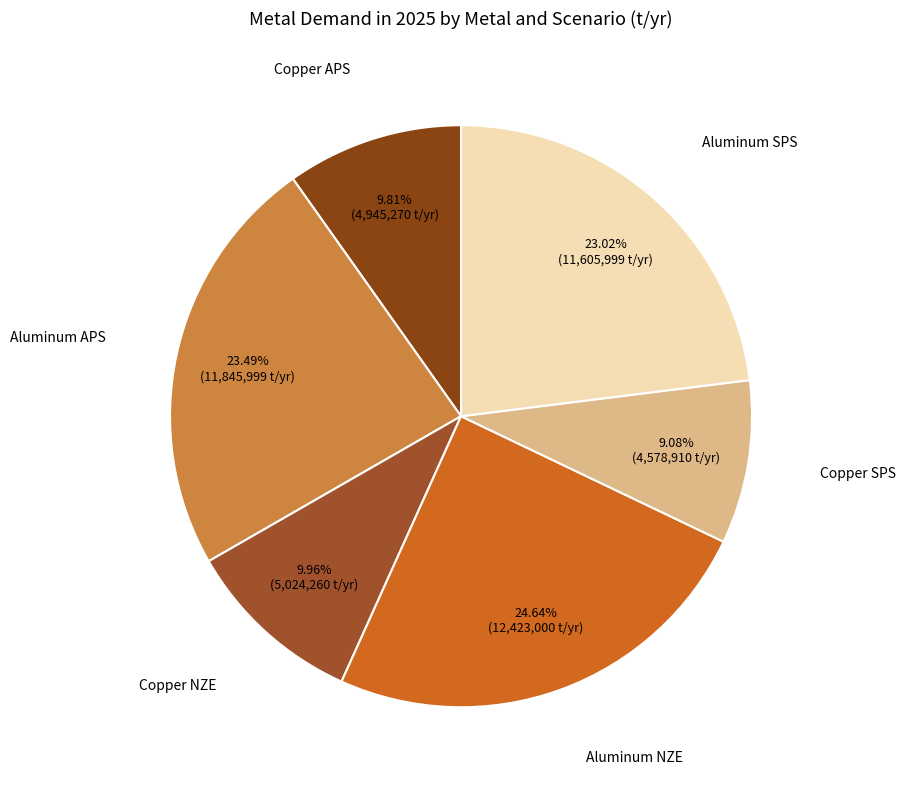

Count the number of slices in the pie.

6